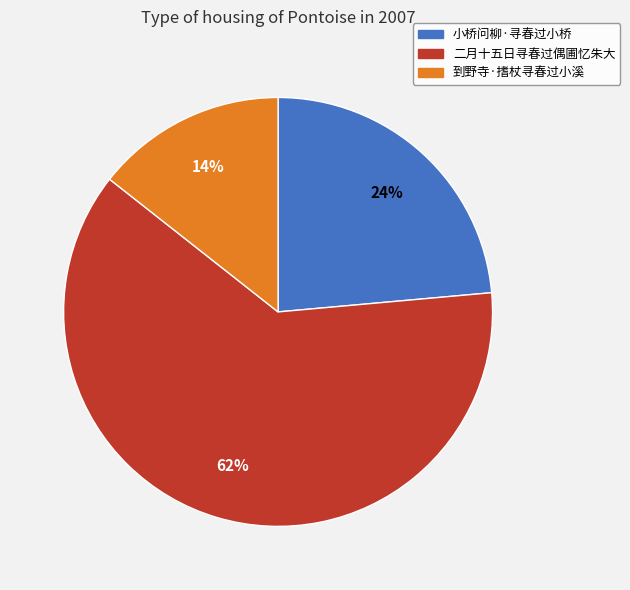

True or false: 小桥问柳·寻春过小桥 accounts for 24% of the total.

True